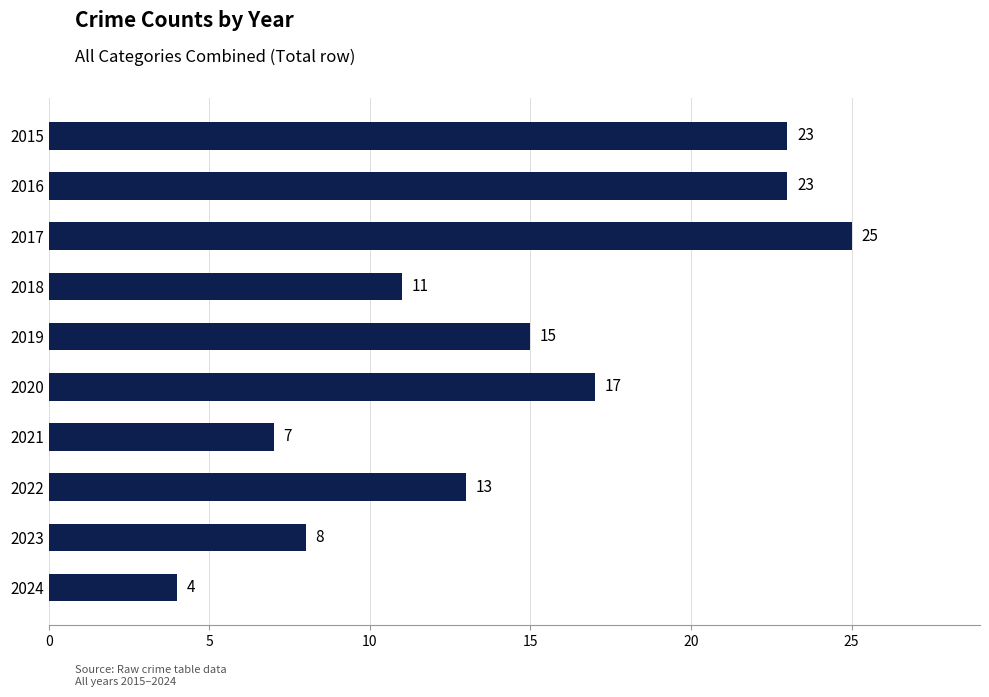

Is it true that the value at 2016 is 23?

True